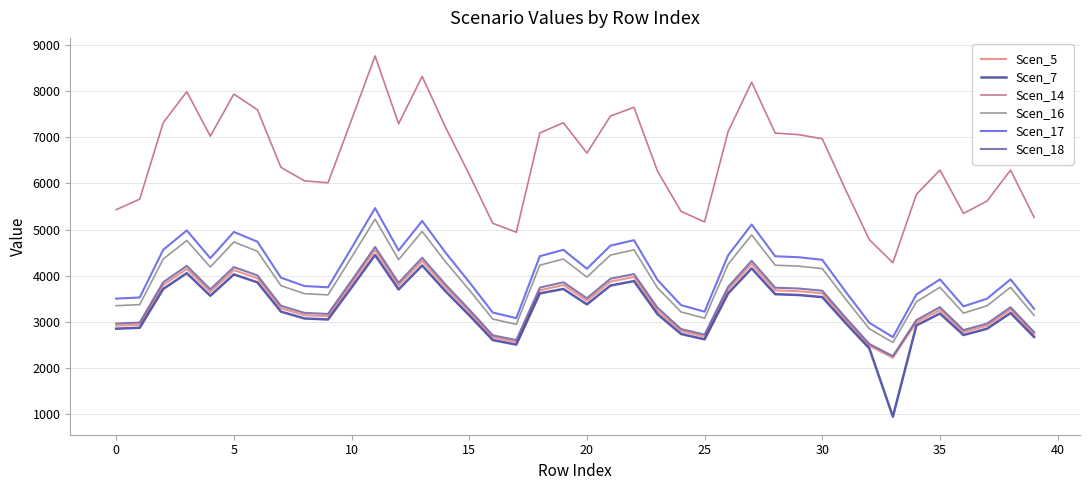

Which series has the largest total across all categories?

Scen_14